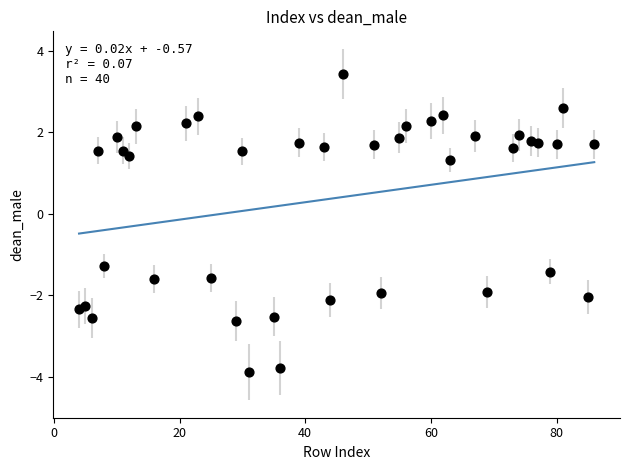

What is the range of Y values (max minus min)?

7.3